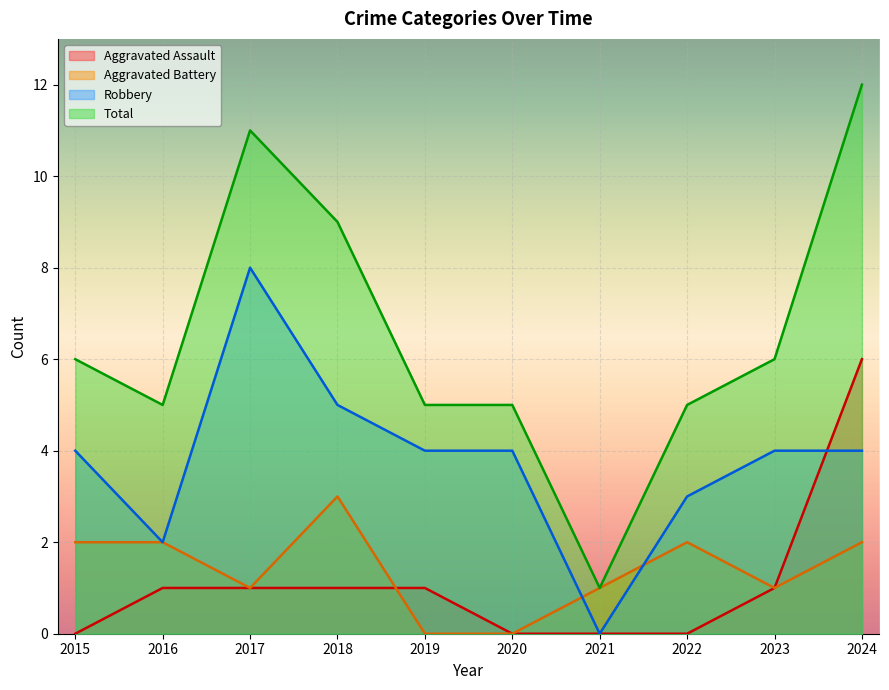

How many data points in Aggravated Assault are less than 1?

4